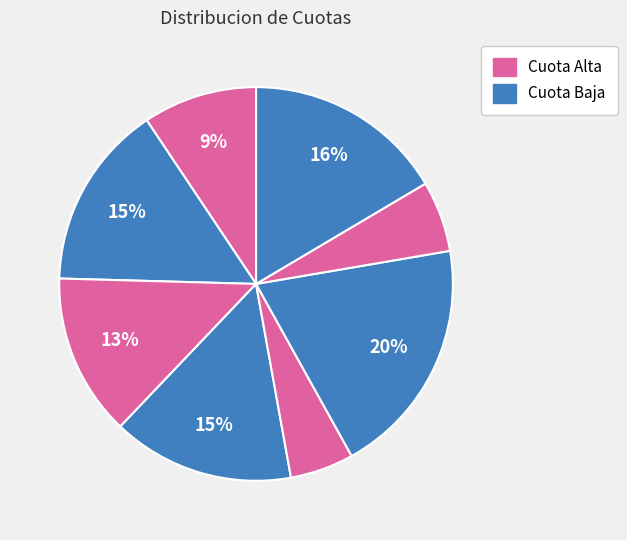

Count the number of slices in the pie.

8